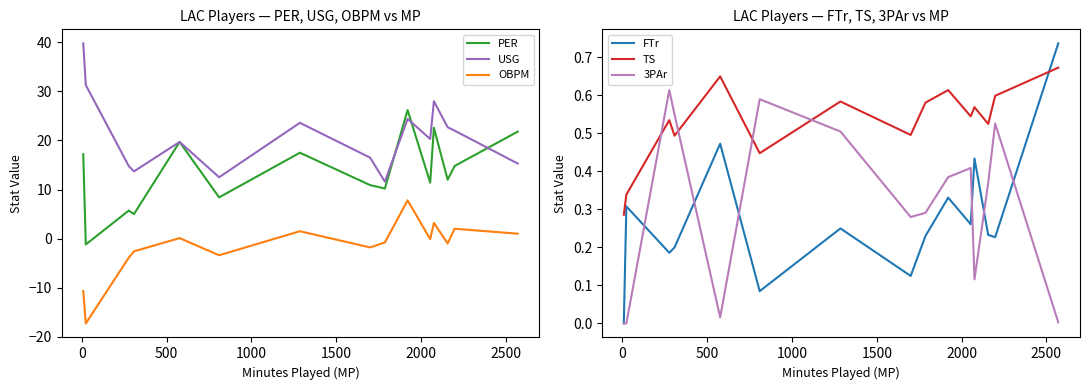

What is the smallest value displayed?

-17.3